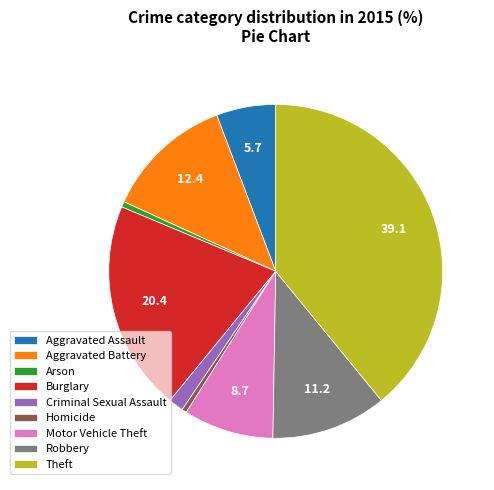

How many slices are in this pie chart?

9